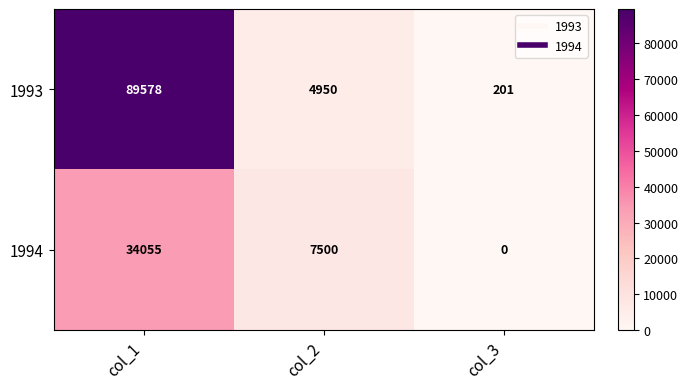

How many distinct data groups are displayed?

2